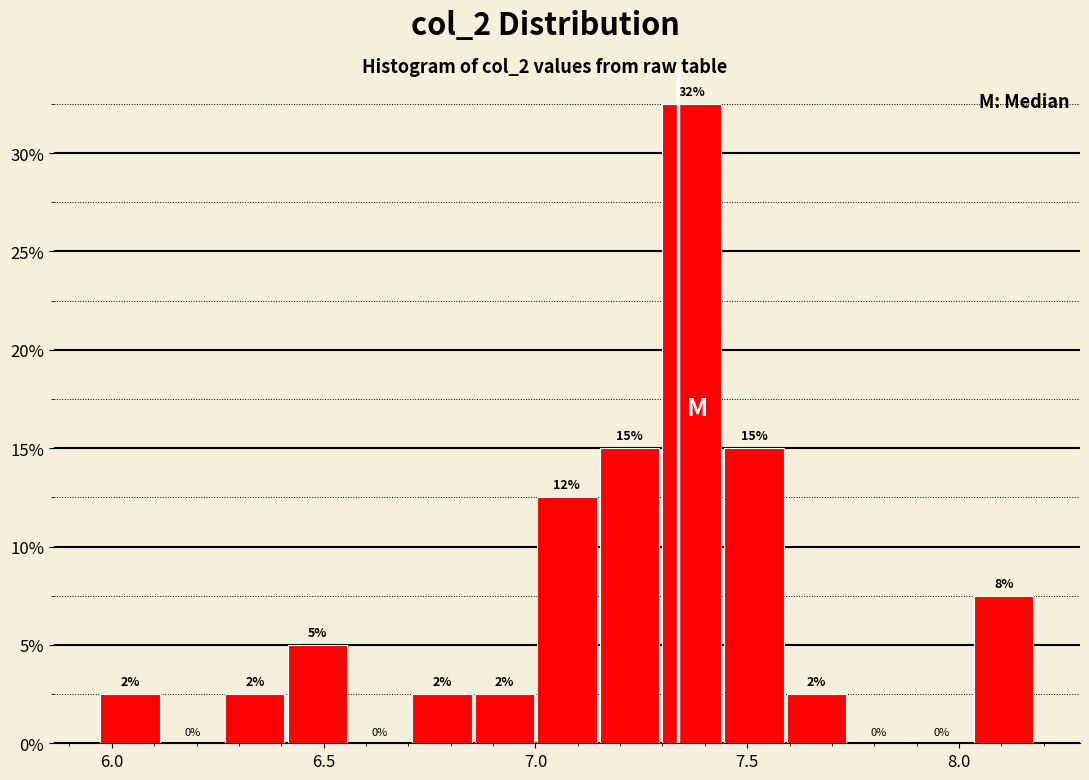

Around what value on the x-axis is the tallest bar? Give the approximate position of its centre, as read against the axis.

7.35